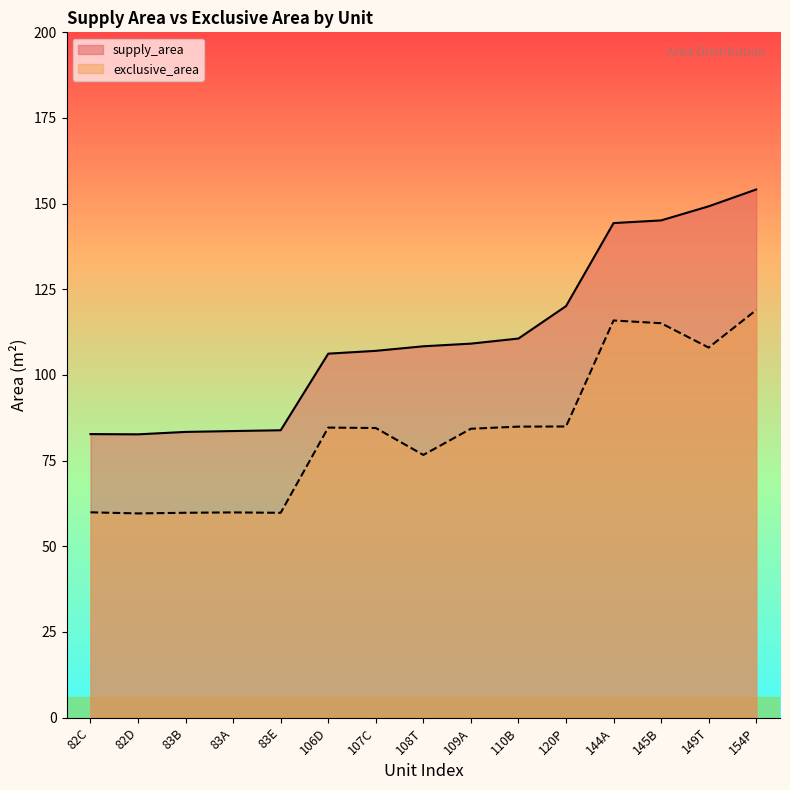

Is it true that supply_area equals 83.9 at 83E?

True